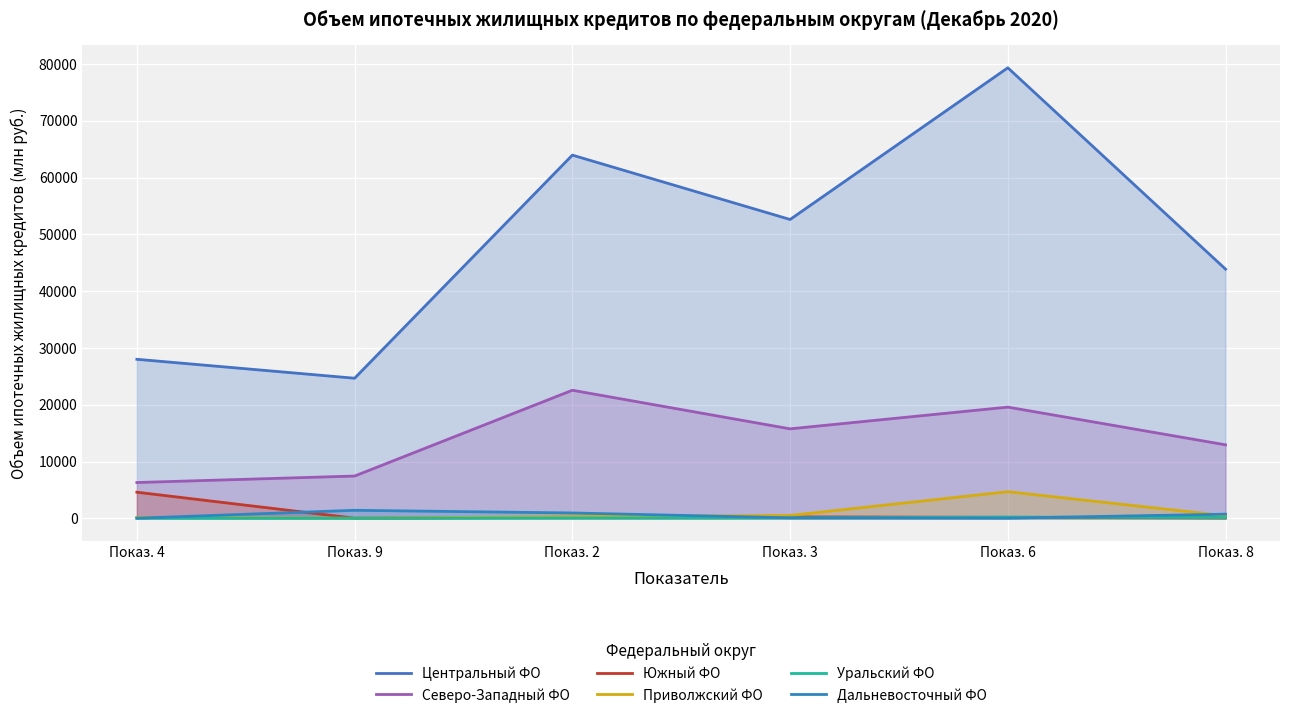

What are all the series names shown in the legend?

Центральный ФО, Северо-Западный ФО, Южный ФО, Приволжский ФО, Уральский ФО, Дальневосточный ФО